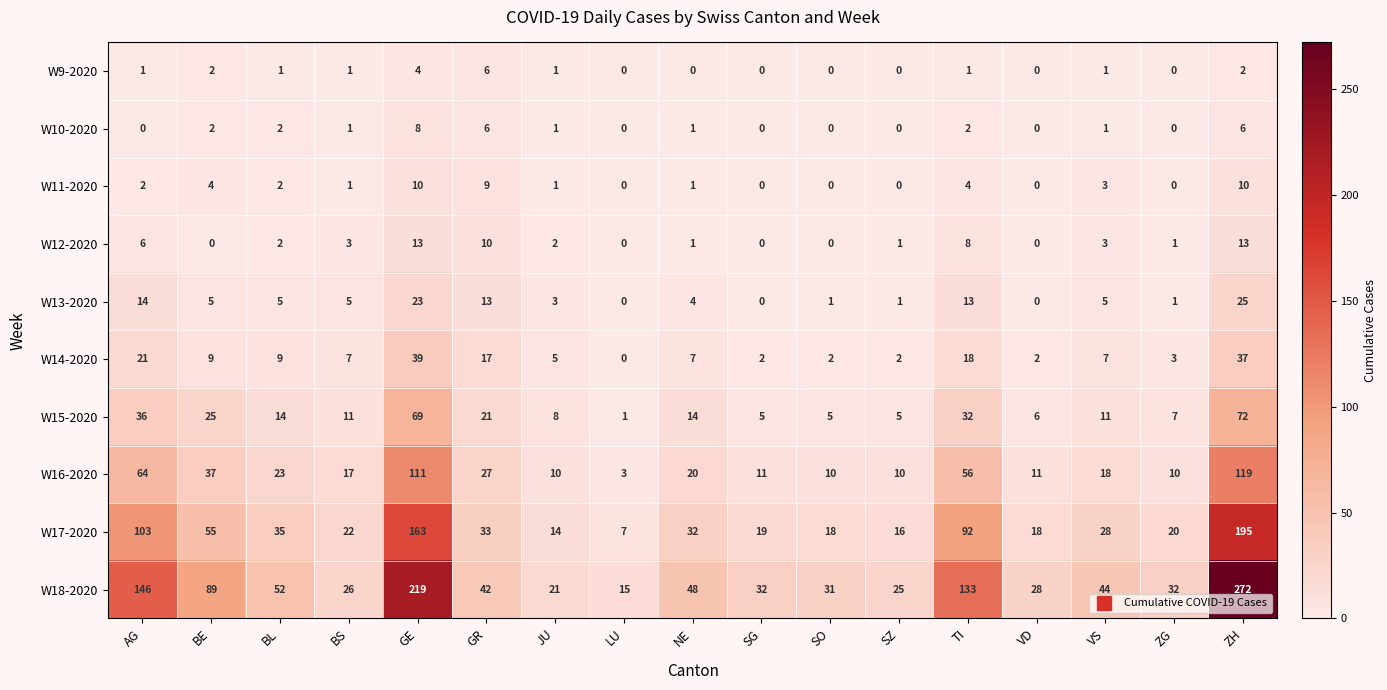

At which category does the chart reach its peak across all series?

ZH